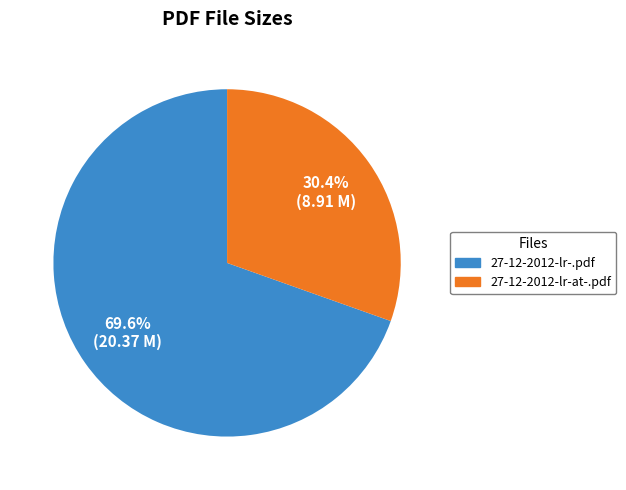

Which has a higher value, 27-12-2012-lr-at-.pdf or 27-12-2012-lr-.pdf?

27-12-2012-lr-.pdf